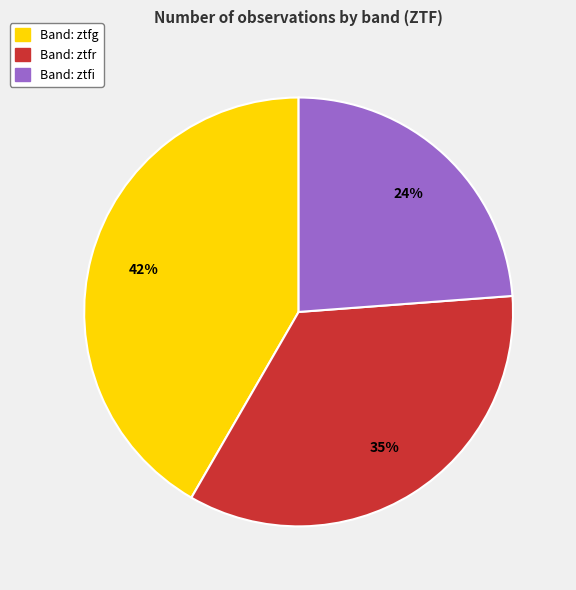

Does any single category account for the majority?

No